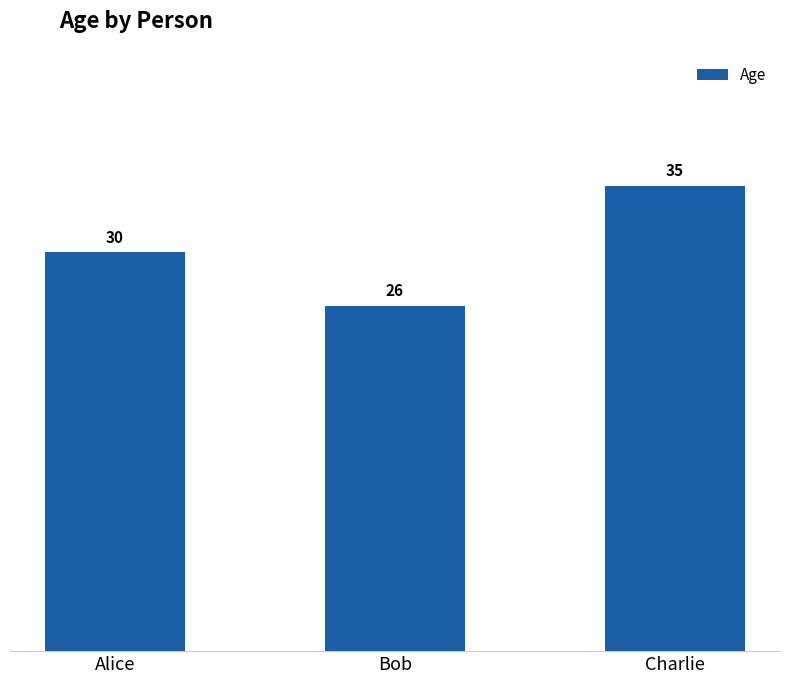

Count the number of categories in the chart.

3